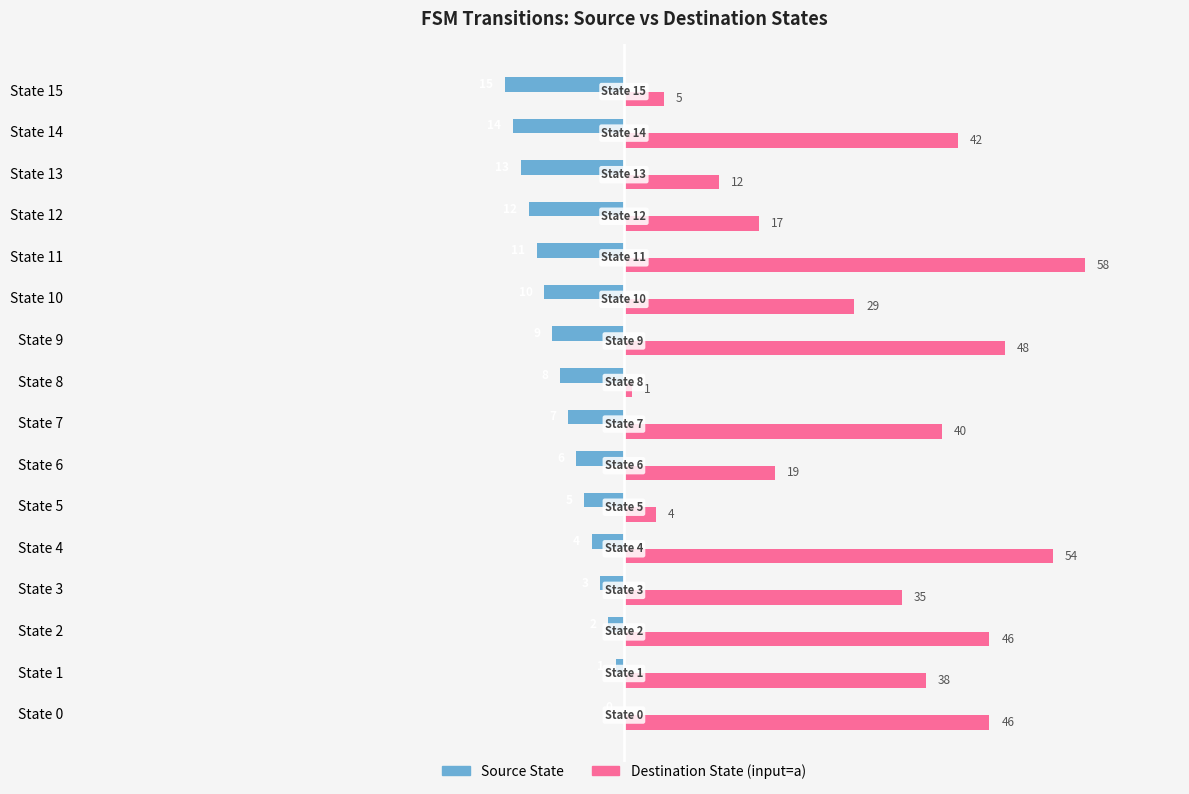

Is the value of Source State at State 14 greater than the value of Destination State (input=a) at State 13?

No